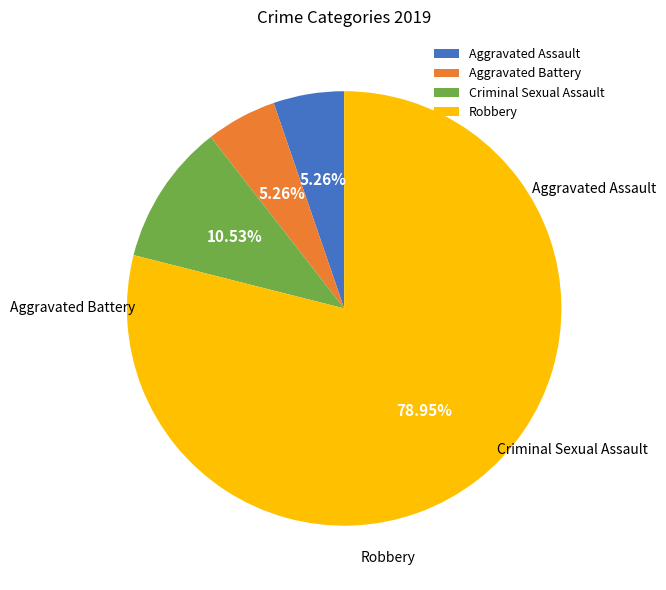

Does Aggravated Assault account for over 50% of the chart?

No